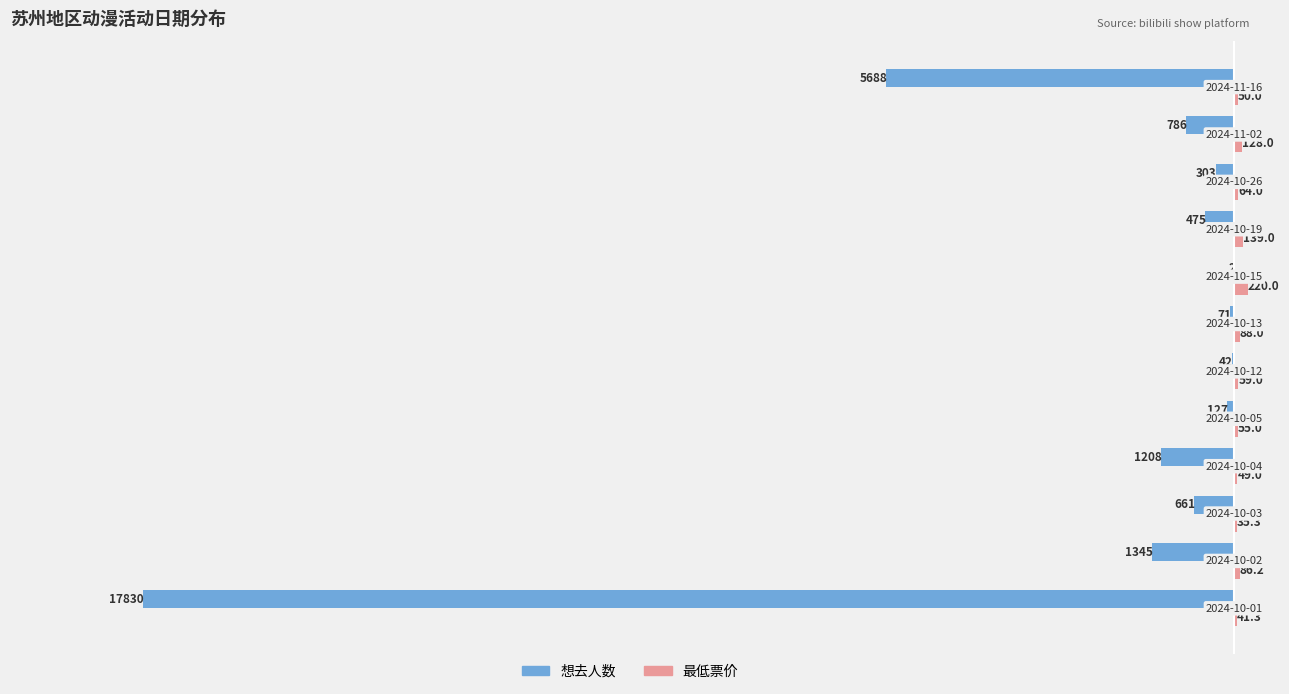

What is the maximum value shown in the chart?

220.0